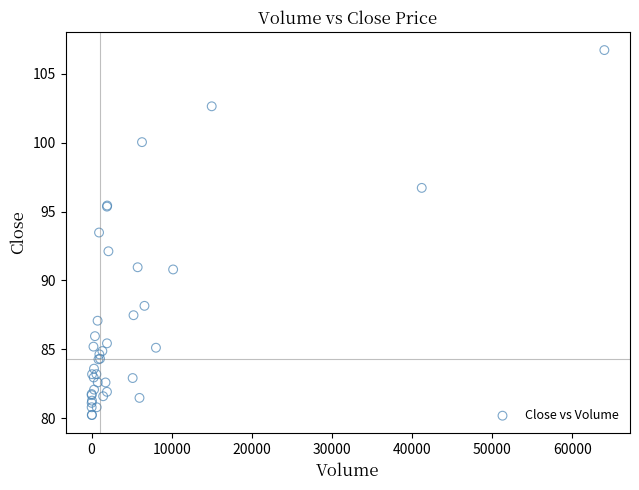

What Y value in the scatter plot is closest to 93?

93.5